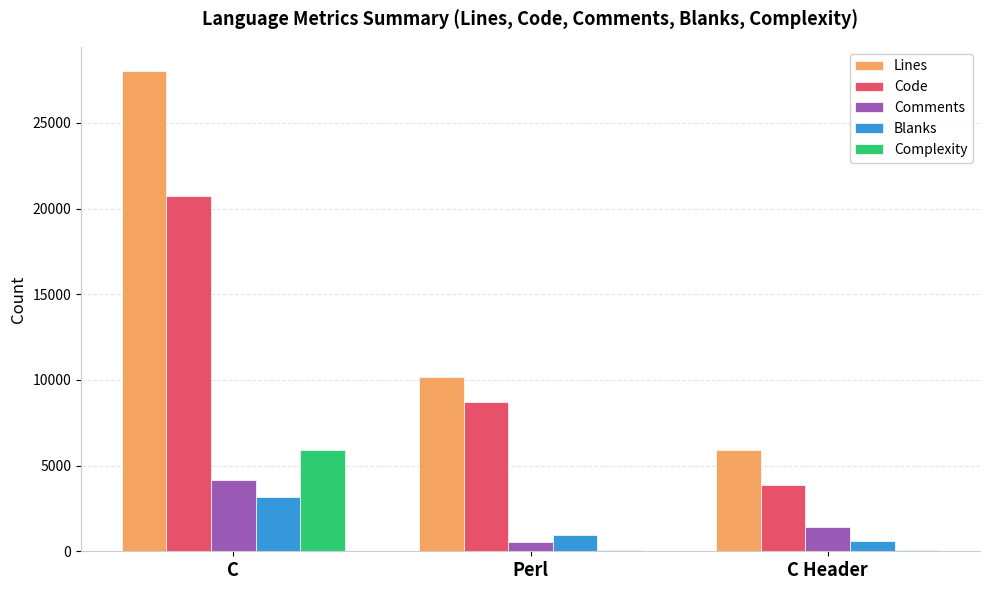

What is the sum of all Complexity values?

6085